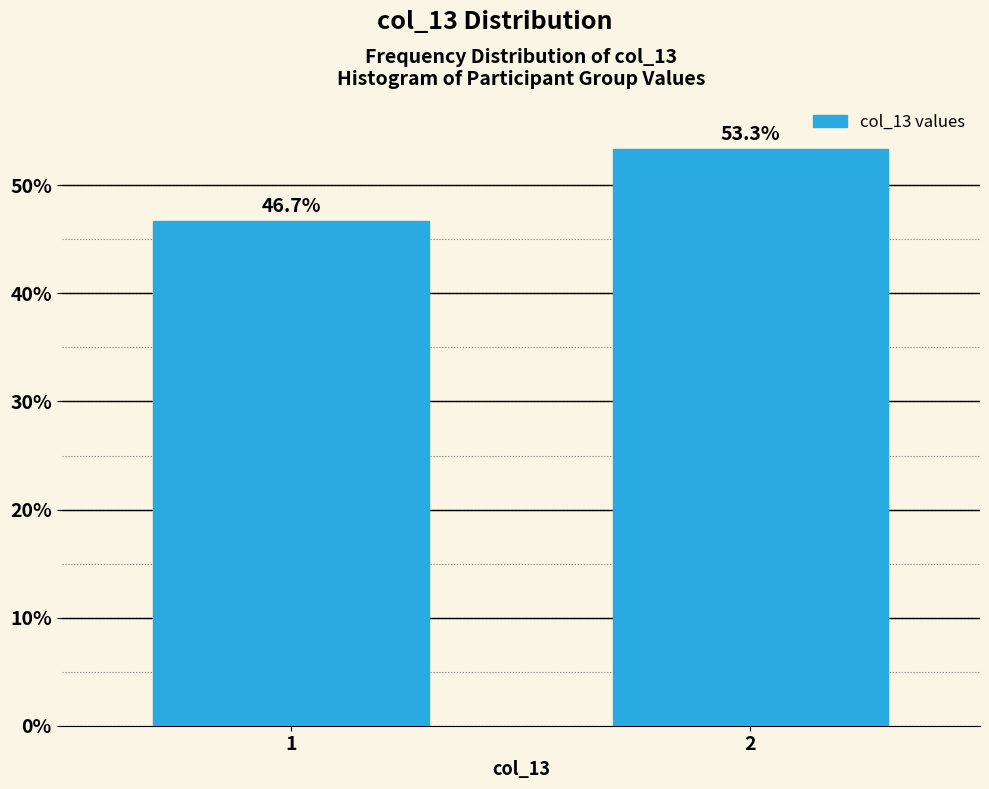

Reading left to right, list all the values displayed in this chart.

1=46.7	2=53.3